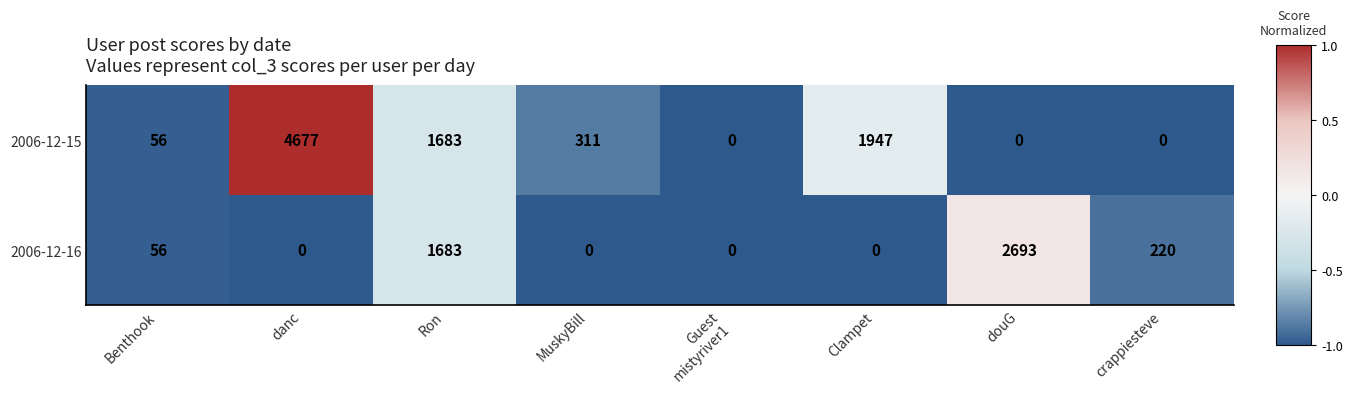

At which label is 2006-12-16 closest to 1346?

Ron